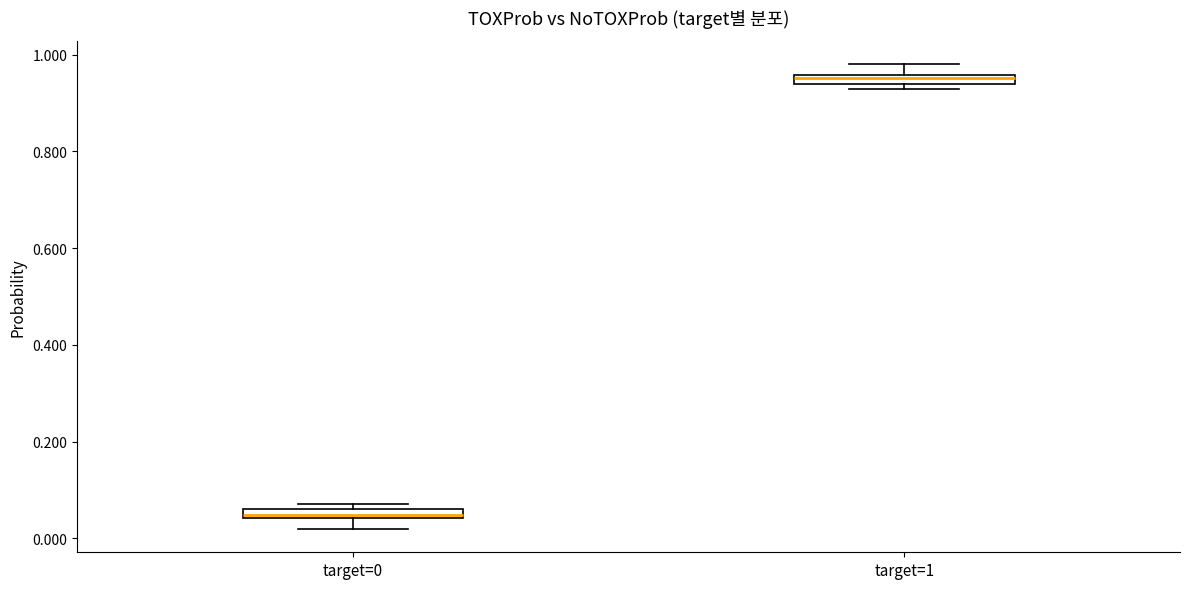

Which box's median line is the lowest?

target=0